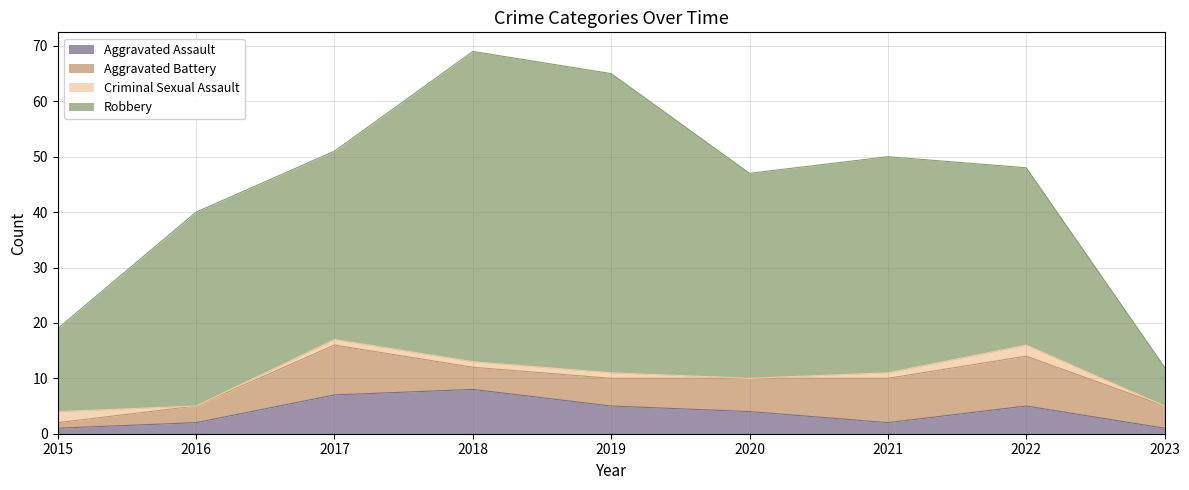

What is the minimum value for Aggravated Assault?

1